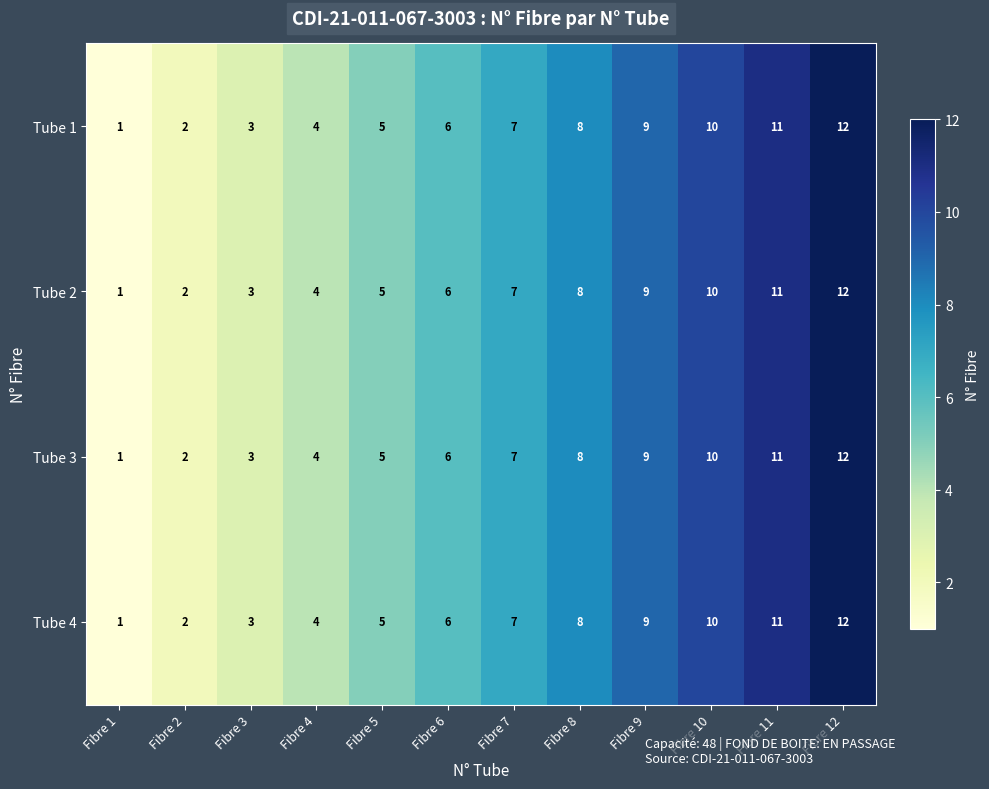

Count the number of data series in this chart.

4